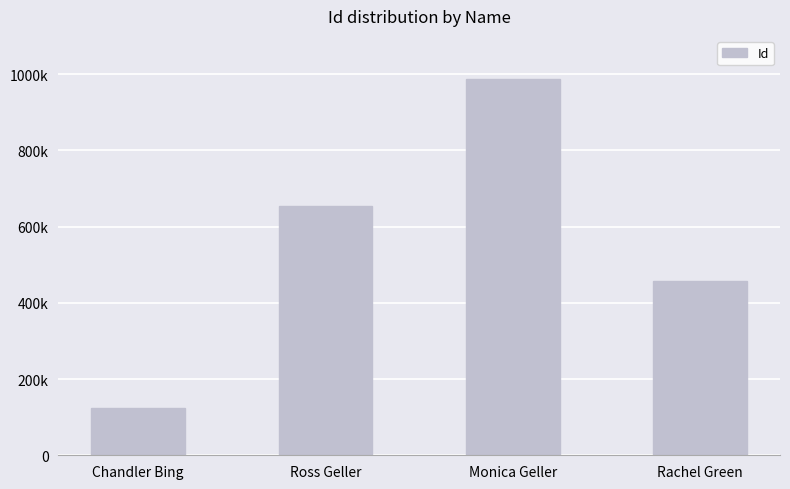

List the labels in order of value, smallest first.

Chandler Bing, Rachel Green, Ross Geller, Monica Geller